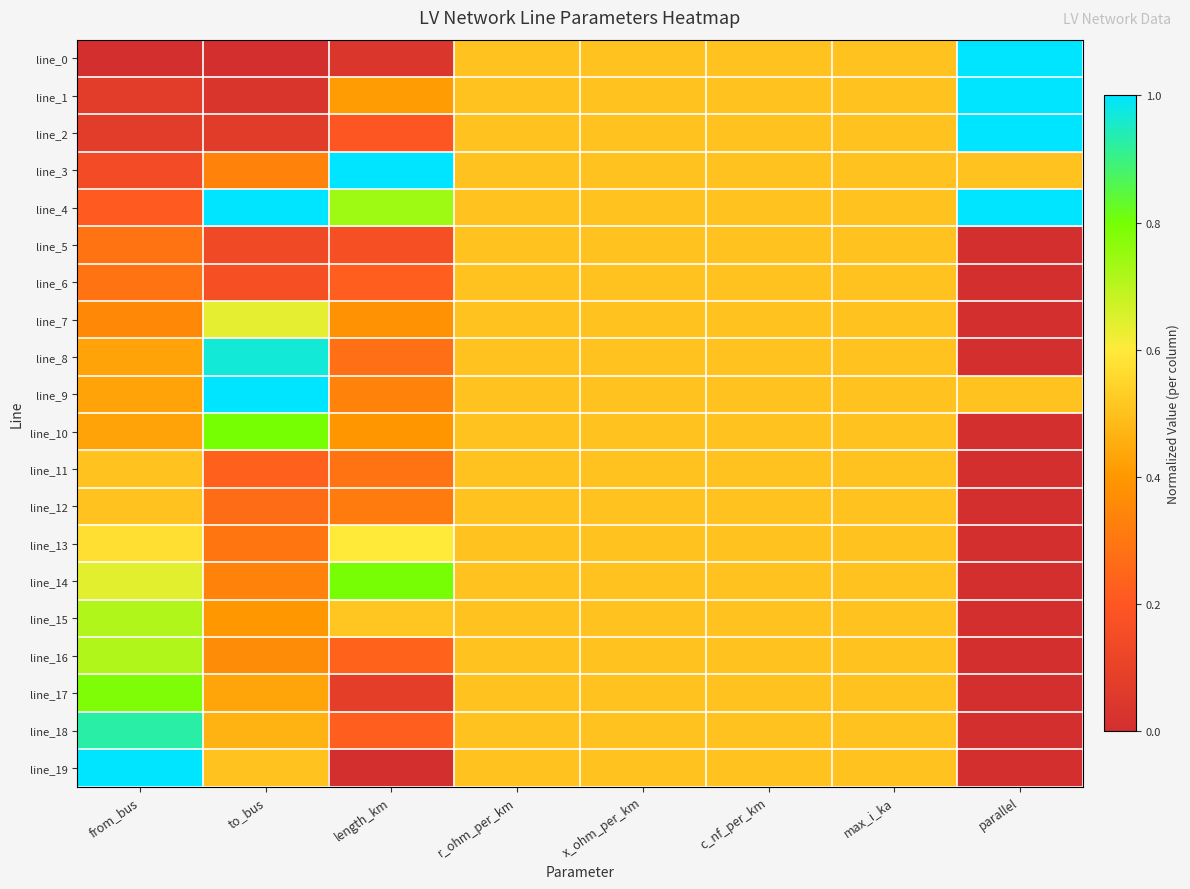

At which category is the sum across all series the highest?

r_ohm_per_km